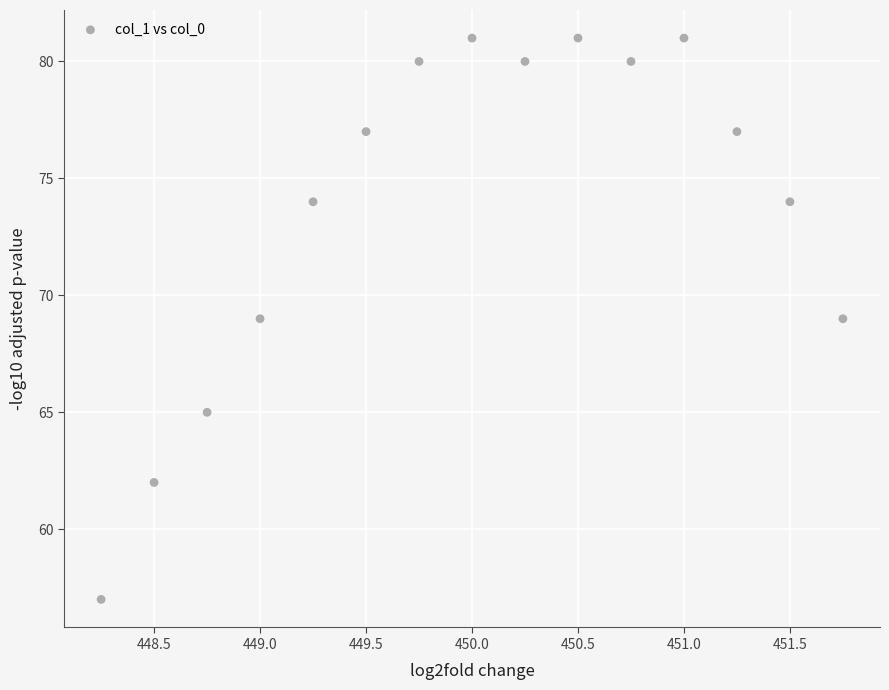

What is the range of Y values (max minus min)?

24